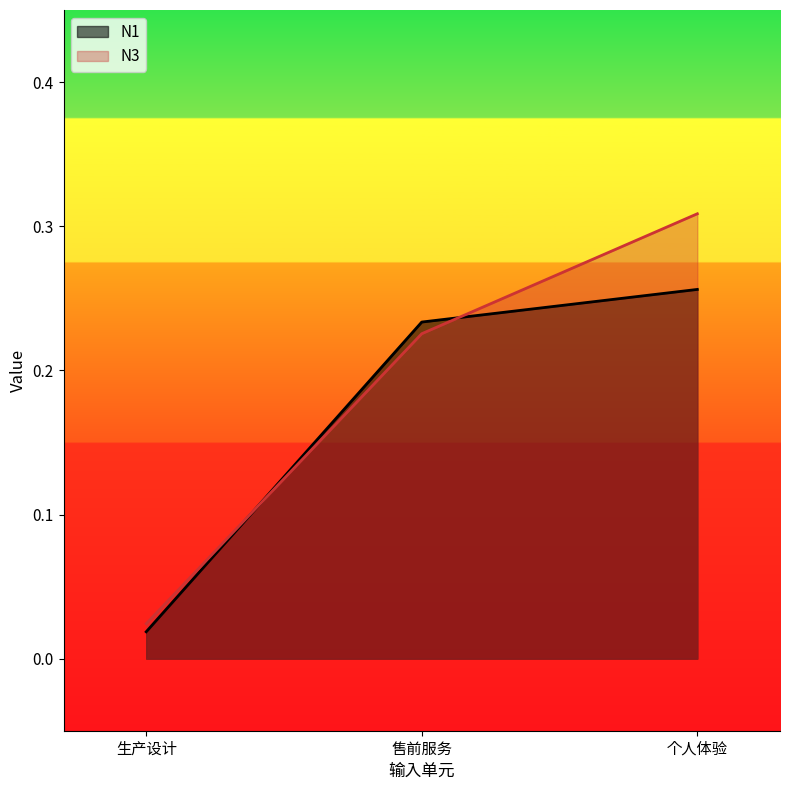

Reading left to right, what are all the values shown in this chart?

N1: 生产设计=0.0	售前服务=0.2	个人体验=0.3
N3: 生产设计=0.0	售前服务=0.2	个人体验=0.3